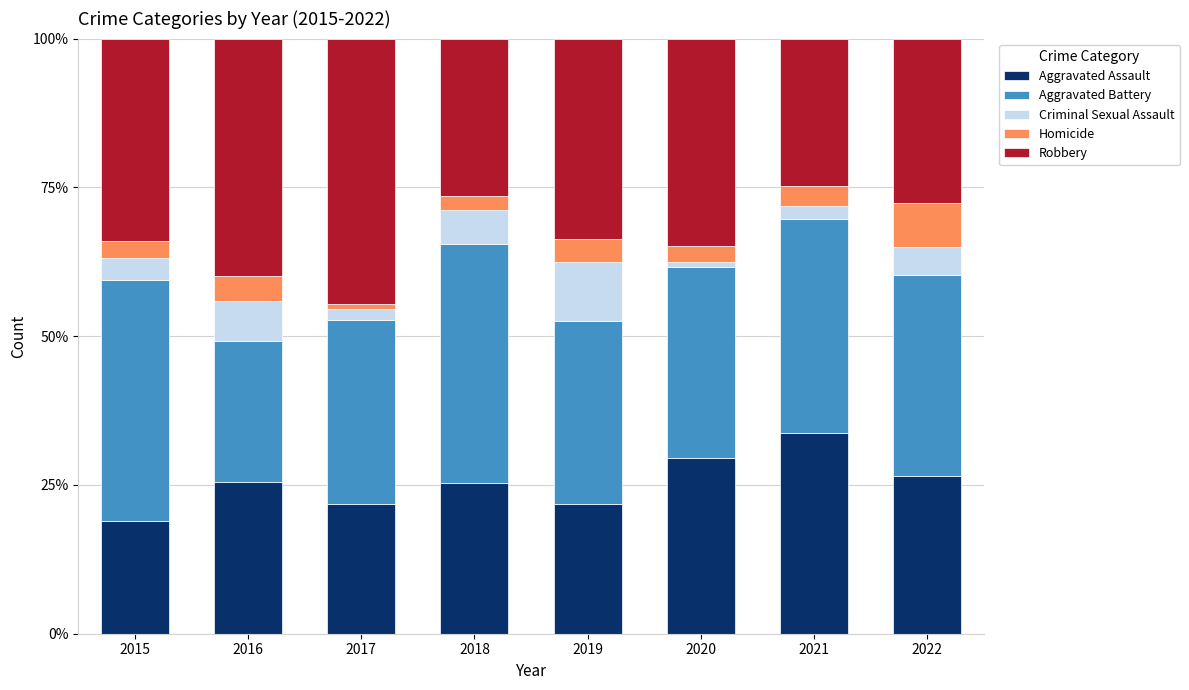

Which category has the lowest value in the Aggravated Assault series?

2015